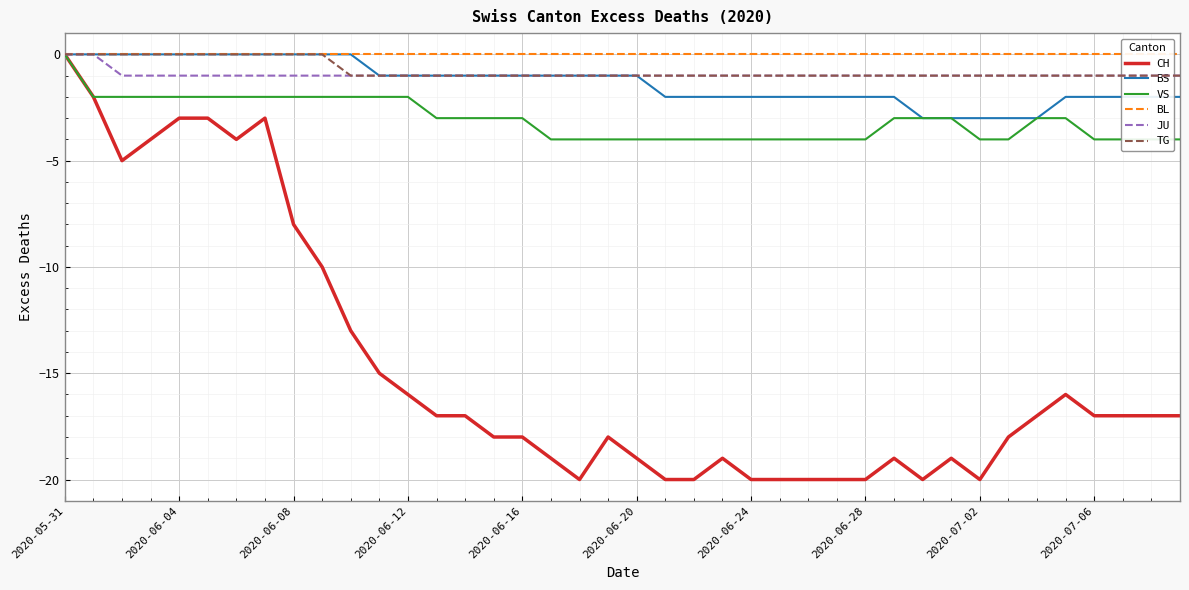

What is the minimum value for BS?

-3